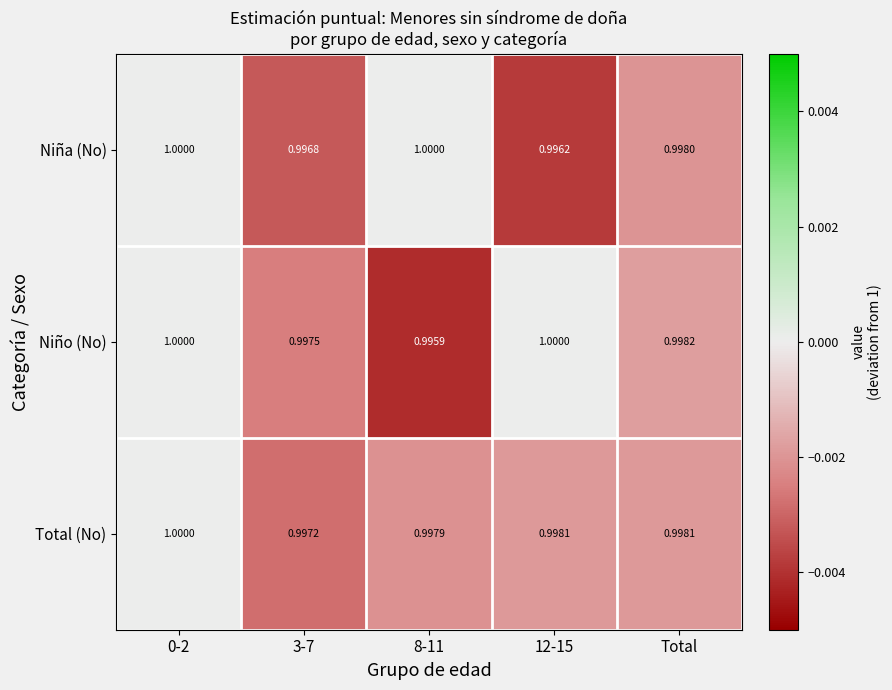

Which series changed the most between 0-2 and 8-11?

Niño (No)